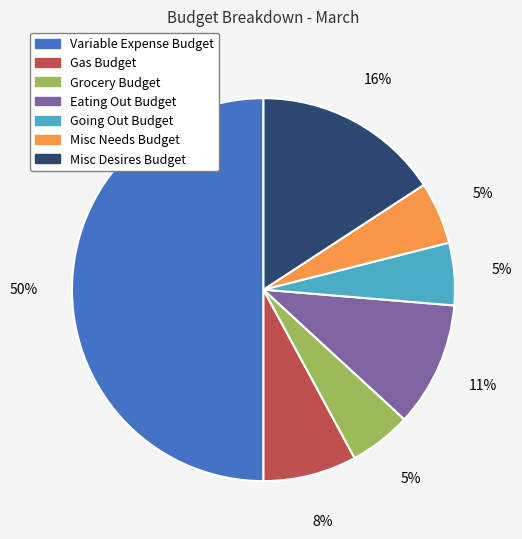

Combined, do Misc Needs Budget and Grocery Budget account for over 50%?

No